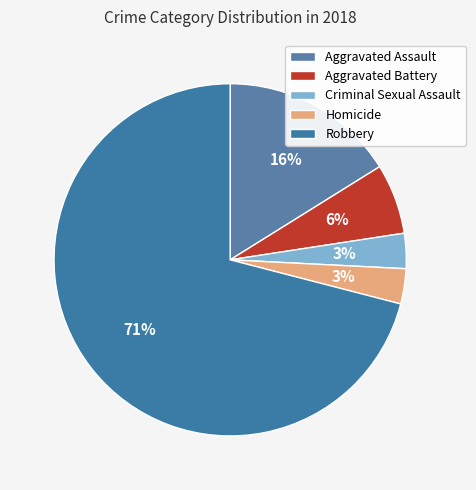

What percentage is the Robbery slice, to the nearest percent?

71%